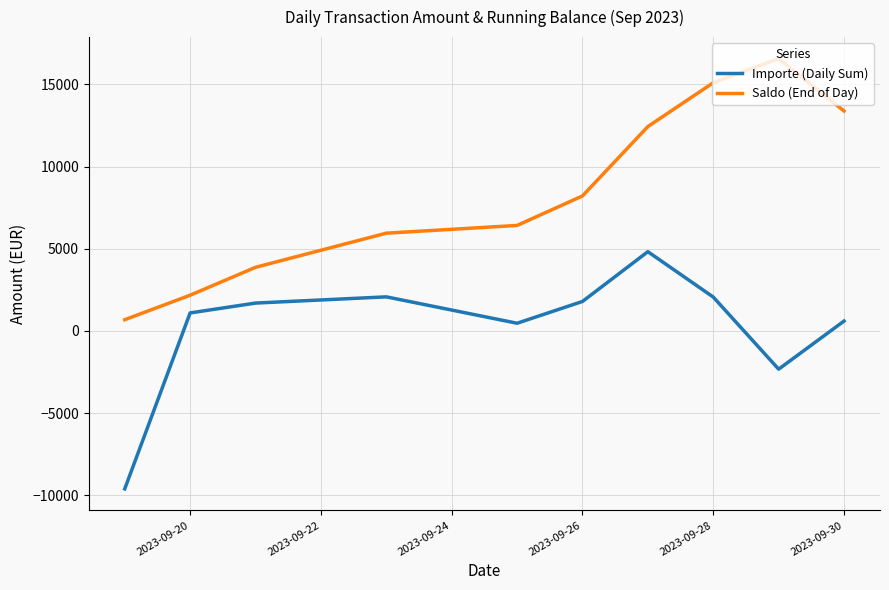

Is this an area chart (filled region under the line)?

No